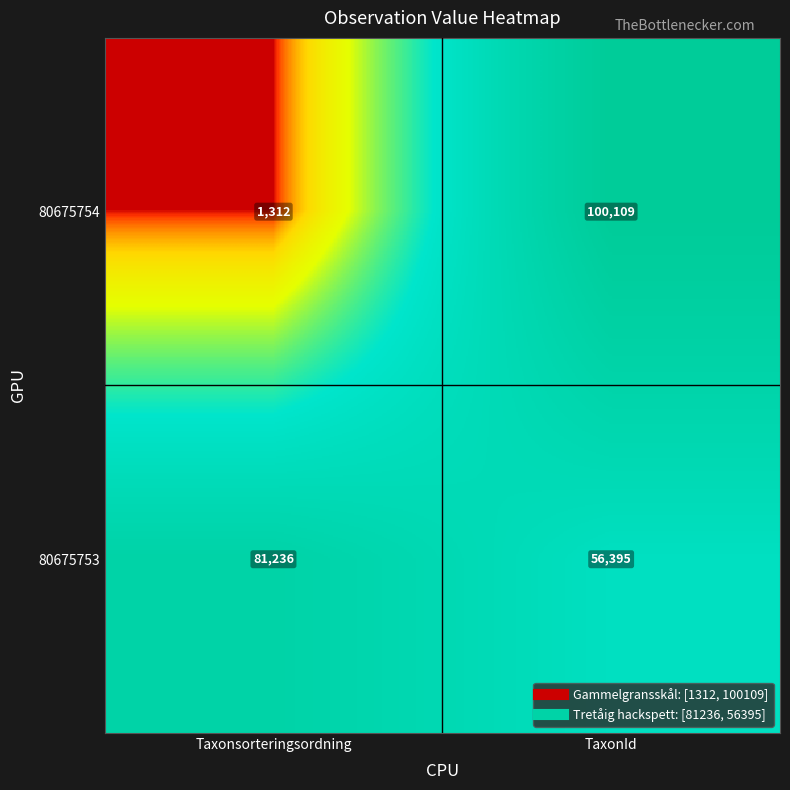

What is the difference between the 80675754 values at Taxonsorteringsordning and TaxonId?

98797